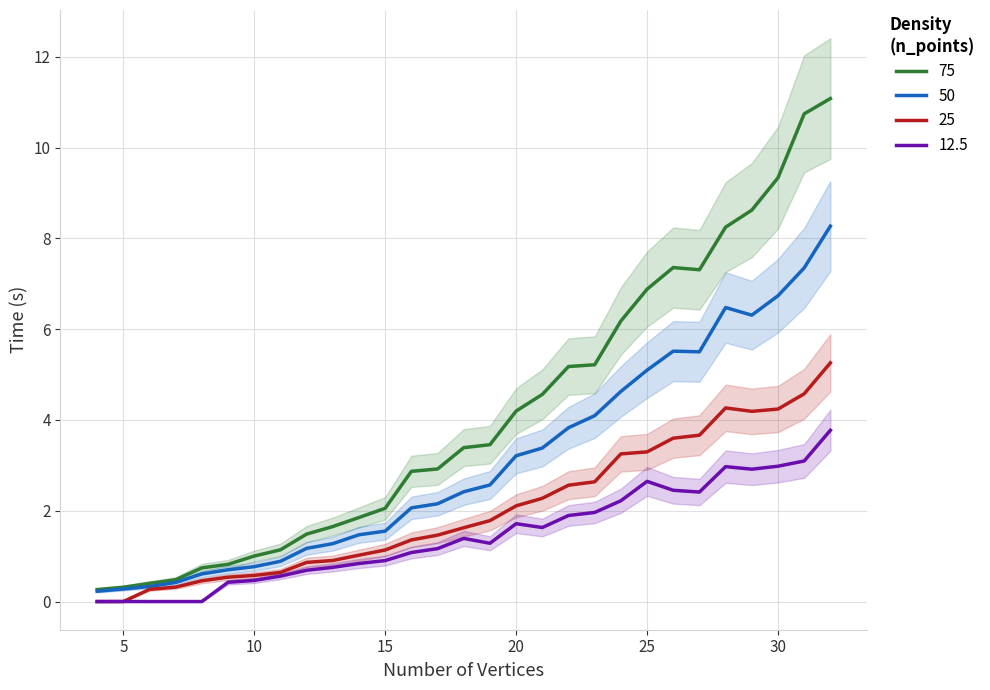

At which category is the sum across all series the highest?

32